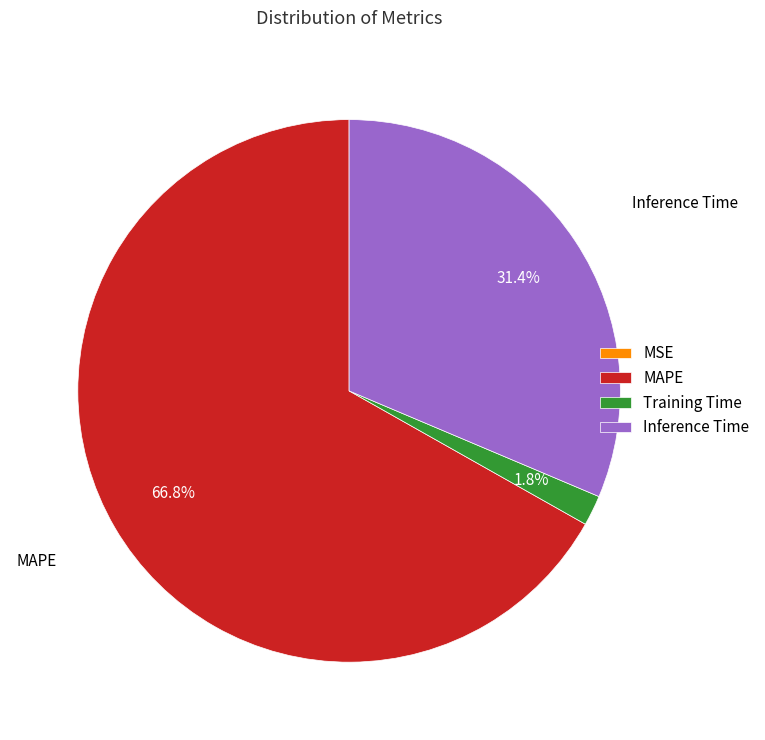

Which slice is the largest?

MAPE